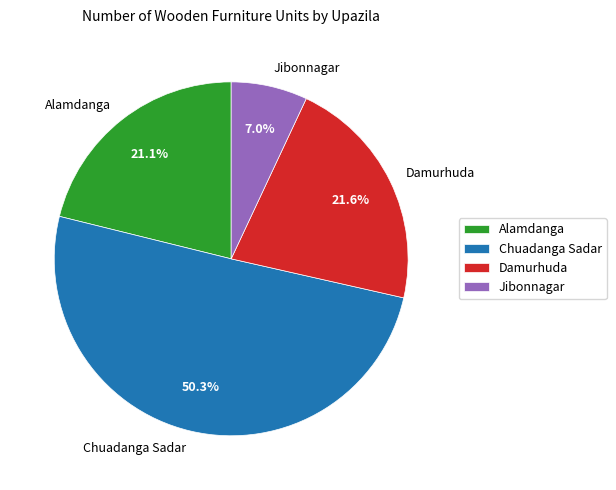

What is the smallest slice in the pie chart?

Jibonnagar